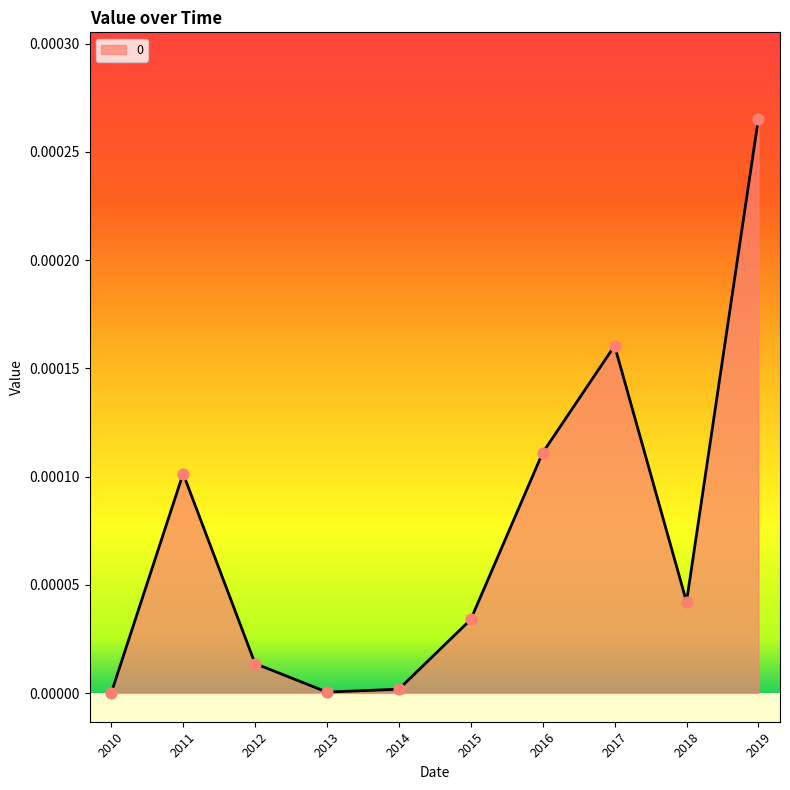

Which has a higher value, 2010 or 2016?

2016